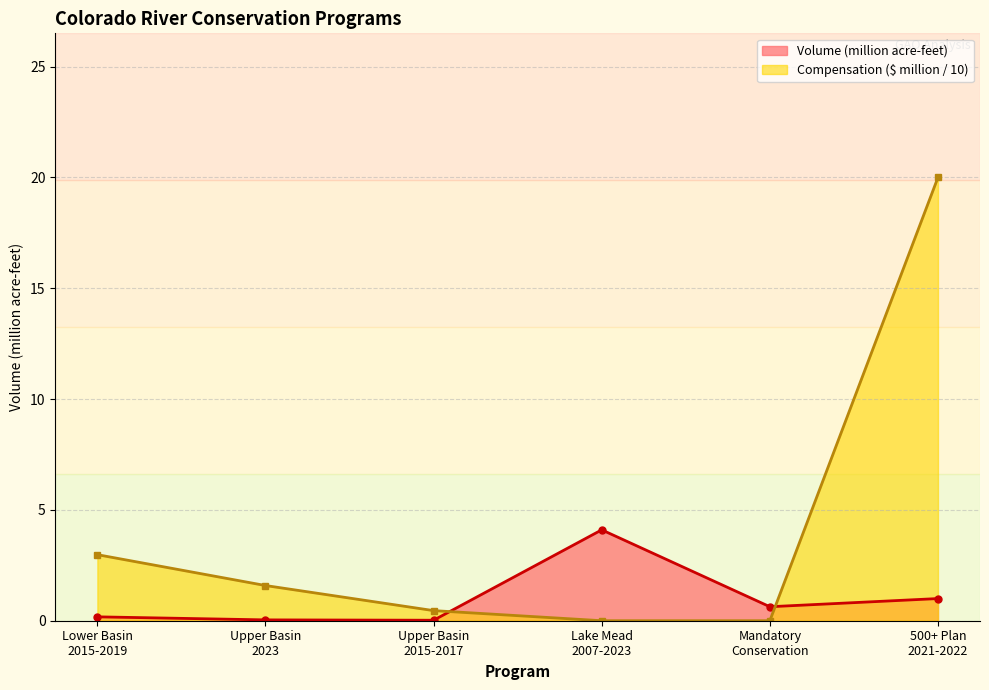

What is the label of the 5th point from the right?

Upper Basin
2023